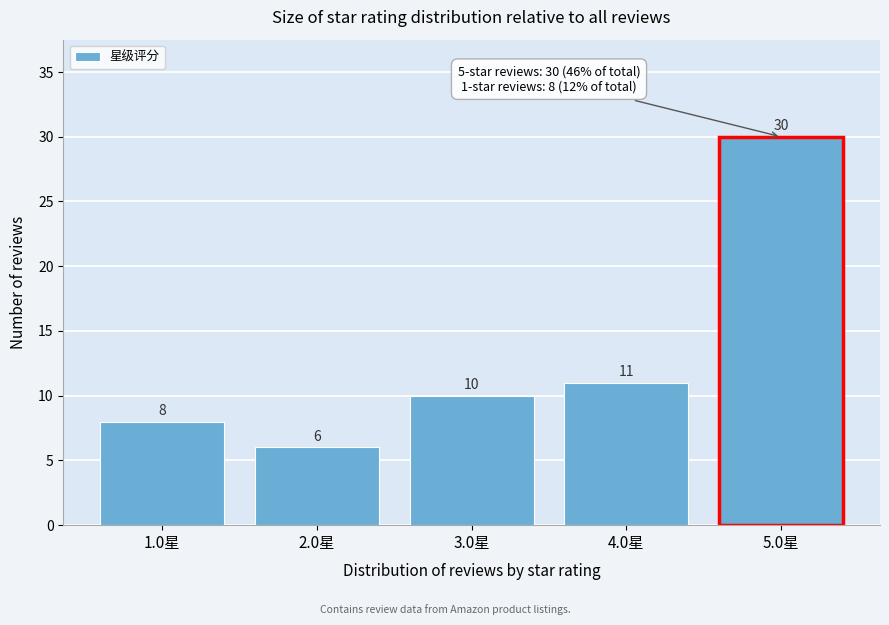

Reading right to left, what are all the values shown in this chart?

30	11	10	6	8